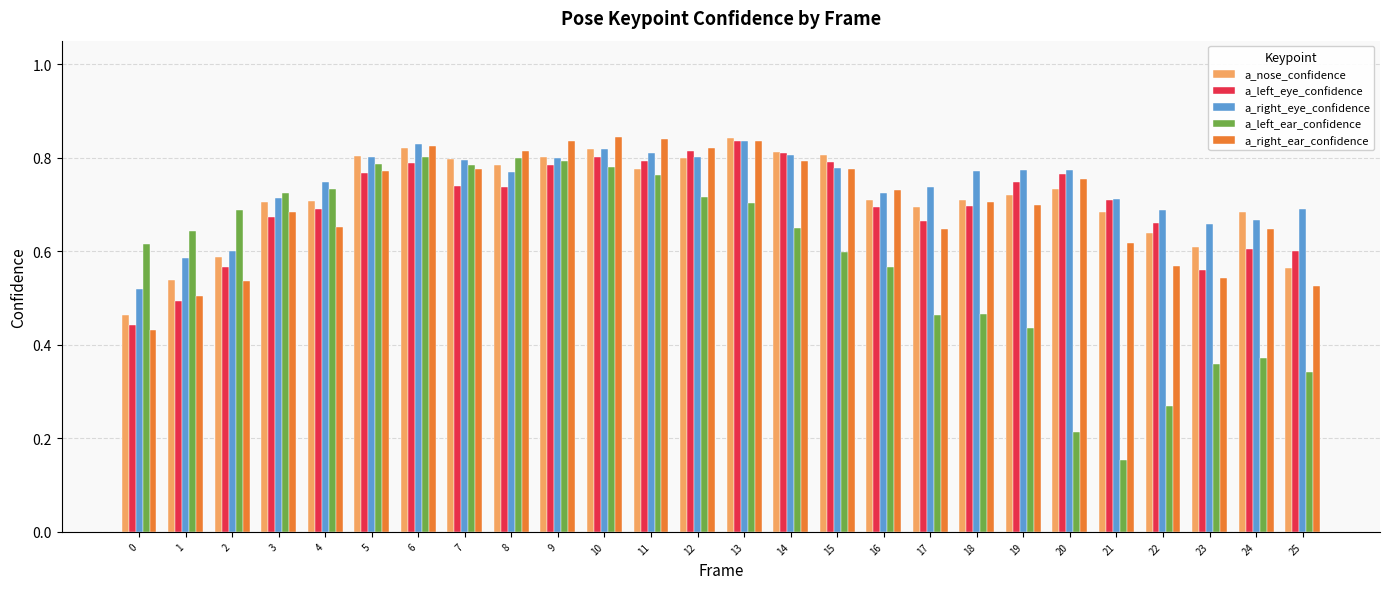

Between 0 and 10, which series saw the biggest shift?

a_right_ear_confidence